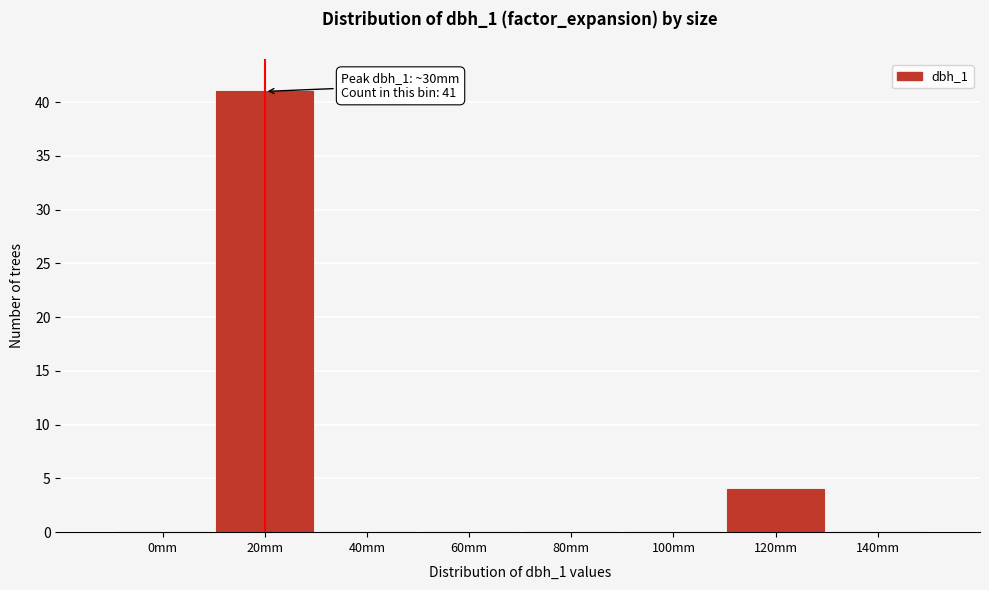

Reading left to right, extract all data points from this chart.

0mm=0	20mm=41	40mm=0	60mm=0	80mm=0	100mm=0	120mm=4	140mm=0